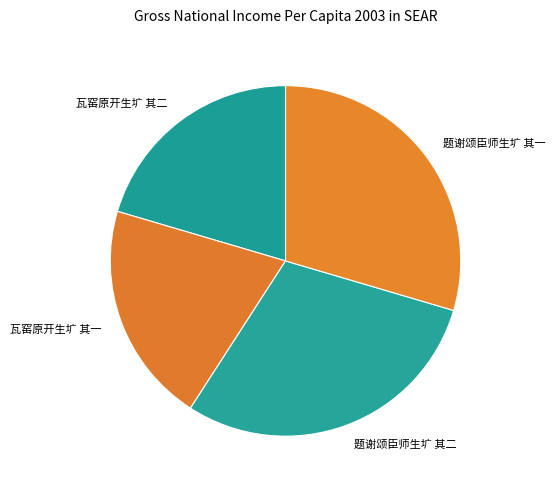

Does any single category account for the majority?

No